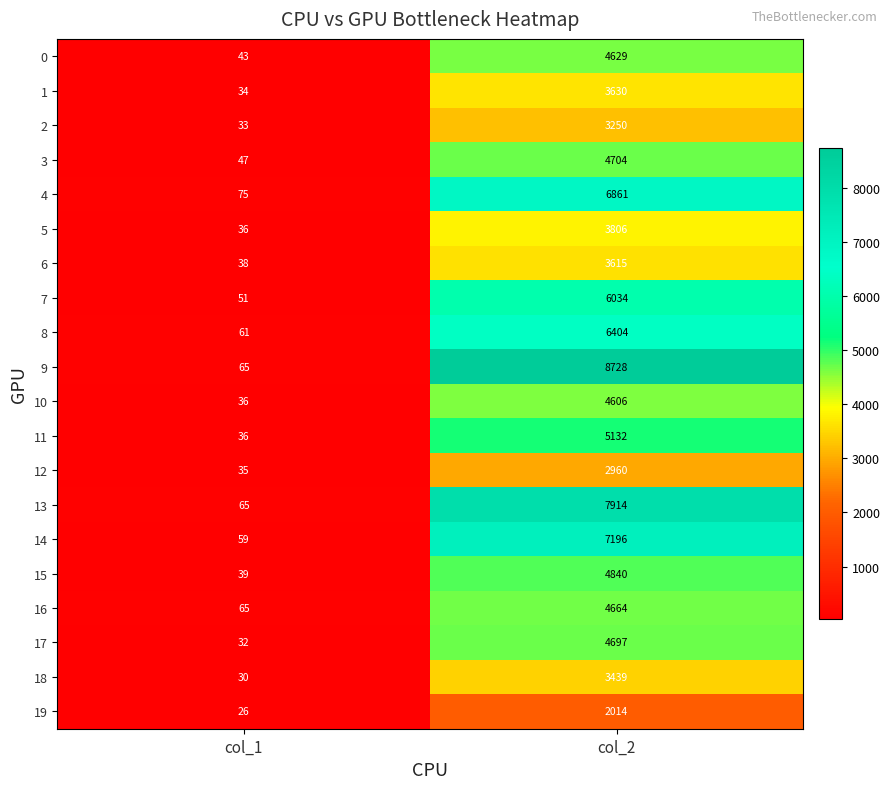

Rank the series by their maximum value, from lowest to highest.

19, 12, 2, 18, 6, 1, 5, 10, 0, 16, 17, 3, 15, 11, 7, 8, 4, 14, 13, 9